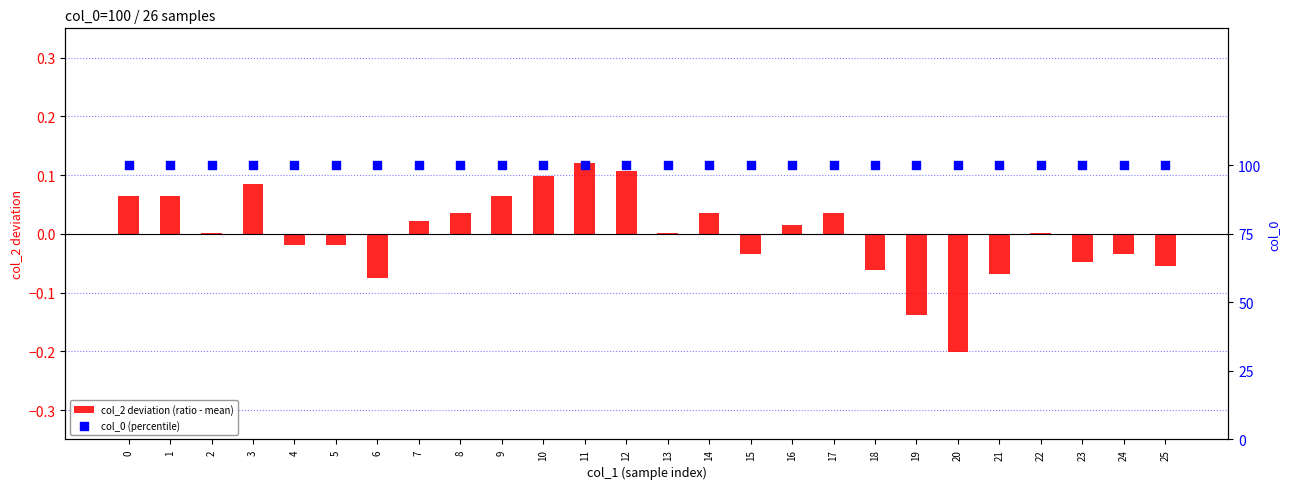

Which series has the largest total across all categories?

col_0 (percentile)